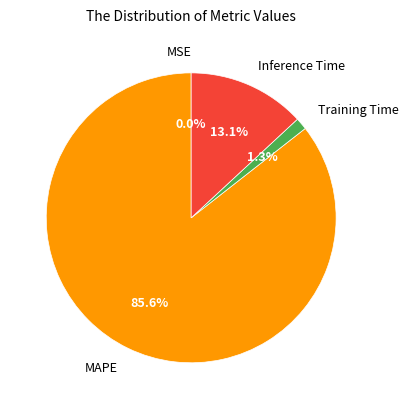

Which slice is the largest?

MAPE